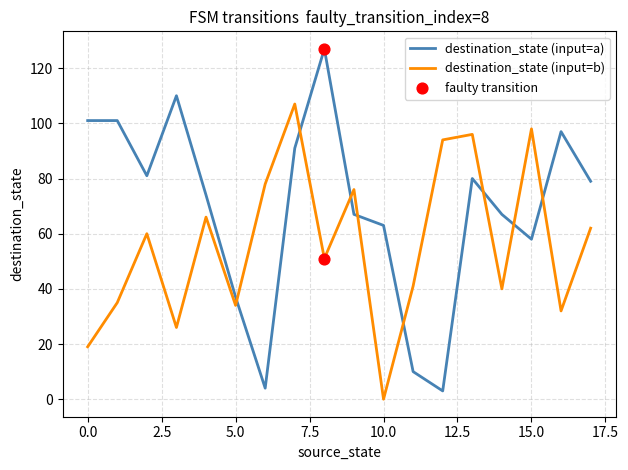

At how many categories does at least one series exceed 59?

16